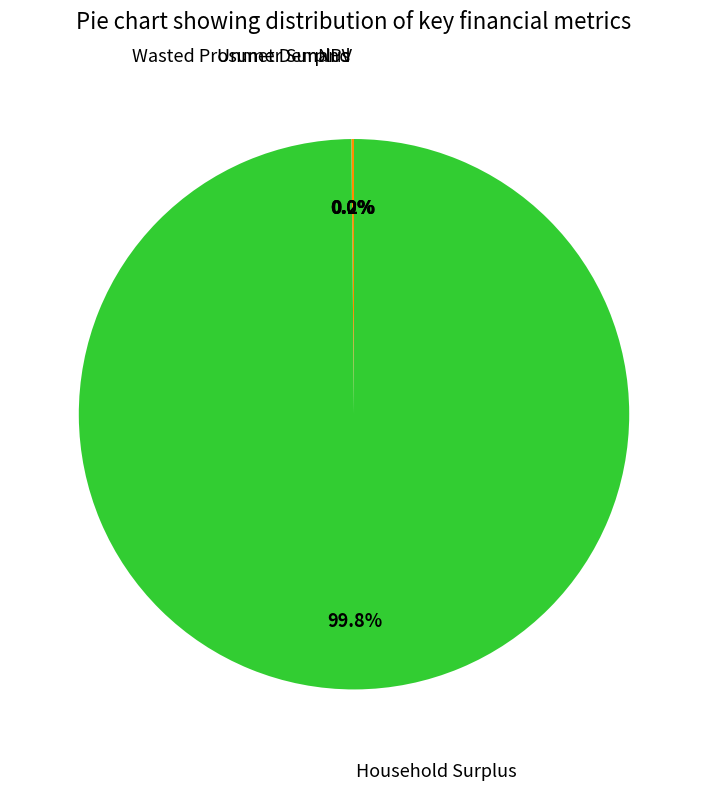

Does any single category account for the majority?

Yes